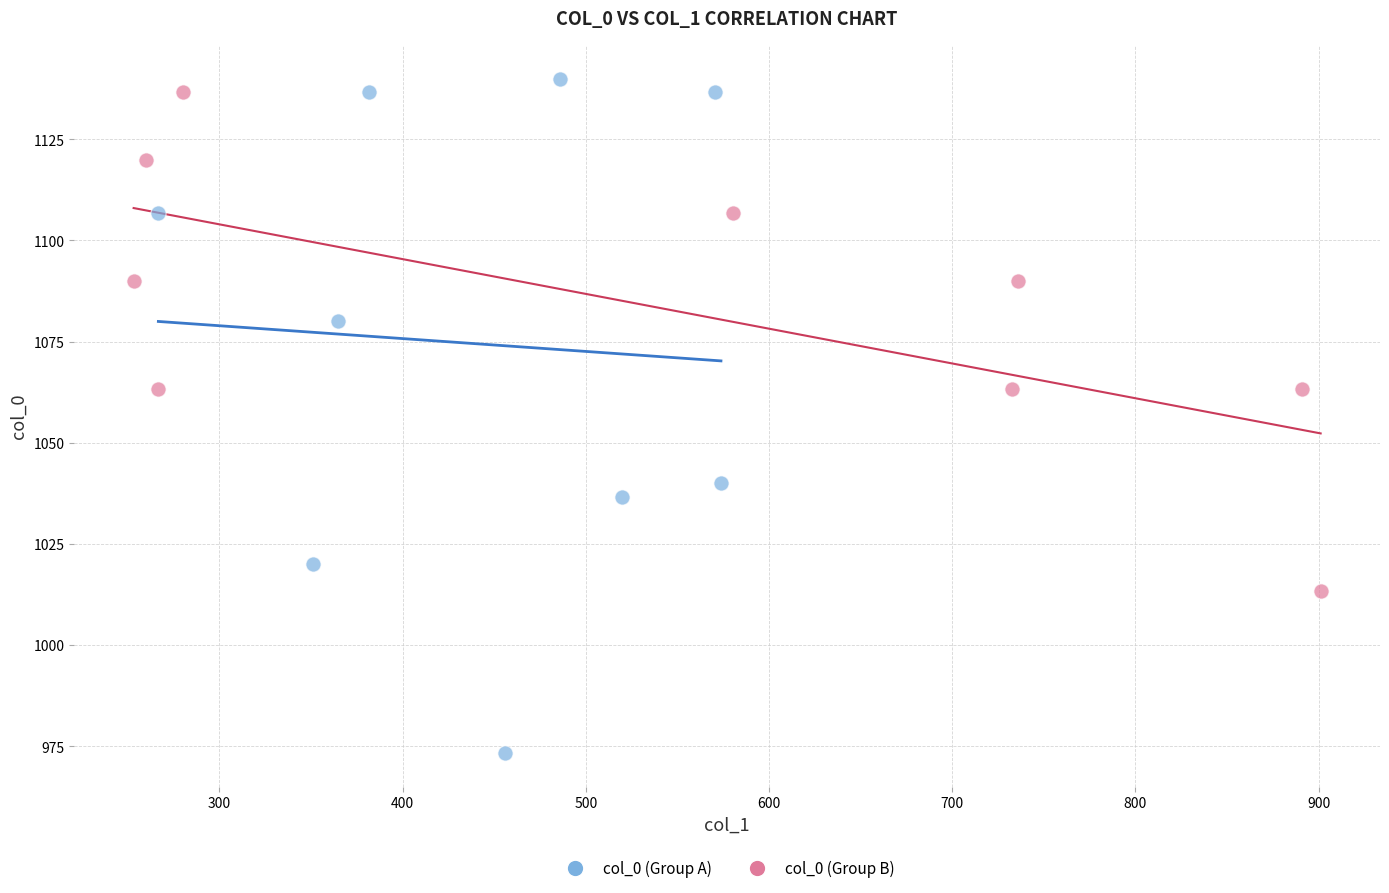

Which series contains the highest Y value?

col_0 (Group A)